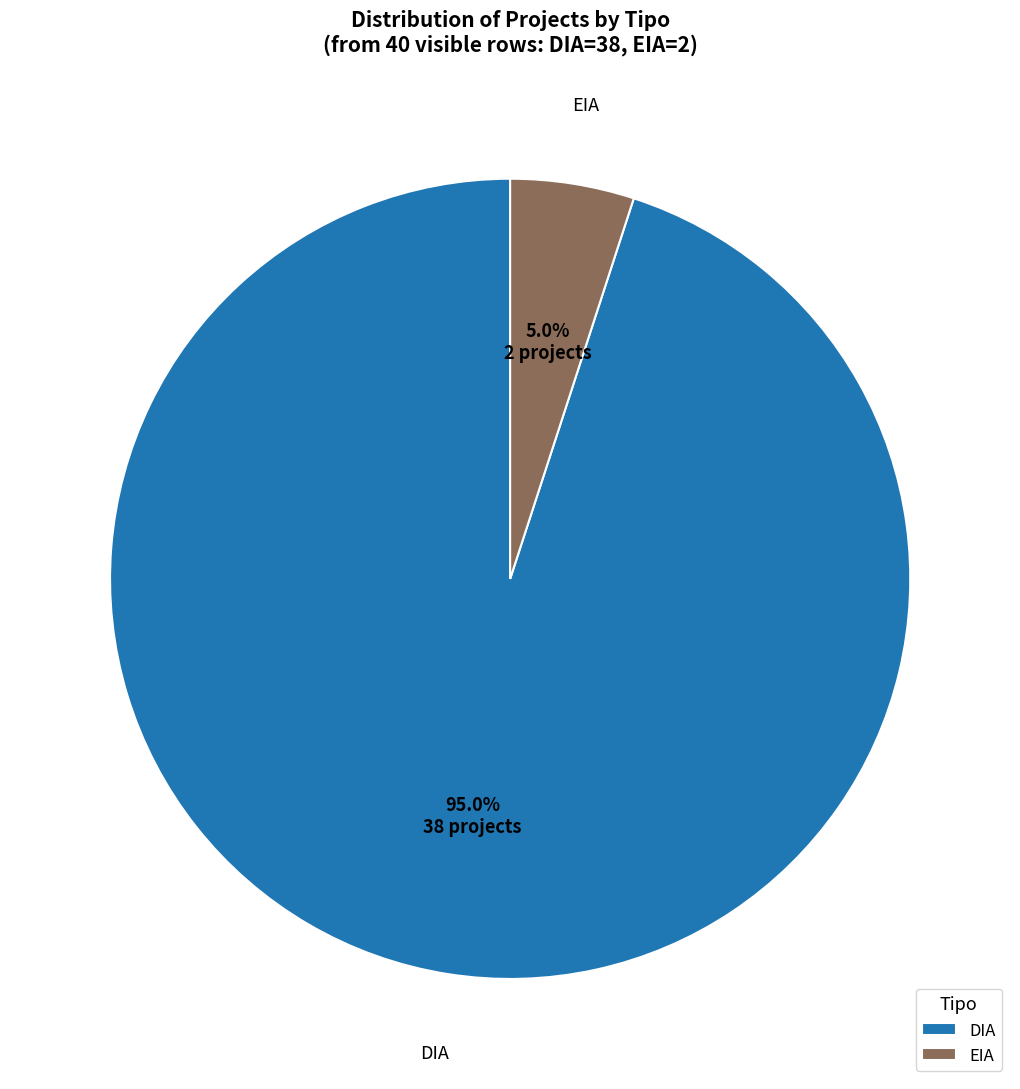

Is the sum of DIA and EIA greater than half?

Yes